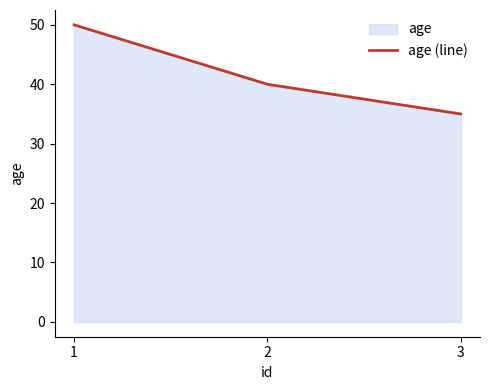

How many lines are shown in the chart?

1